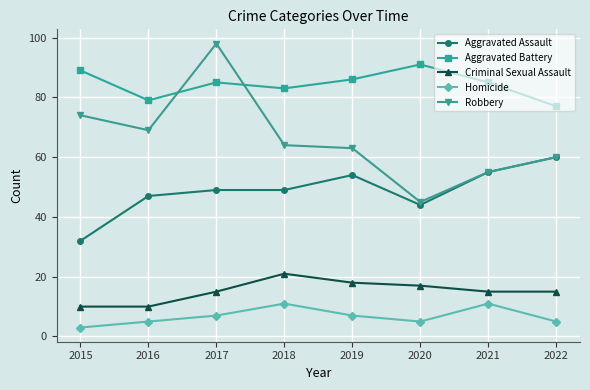

Where is the first local maximum for Robbery?

2017